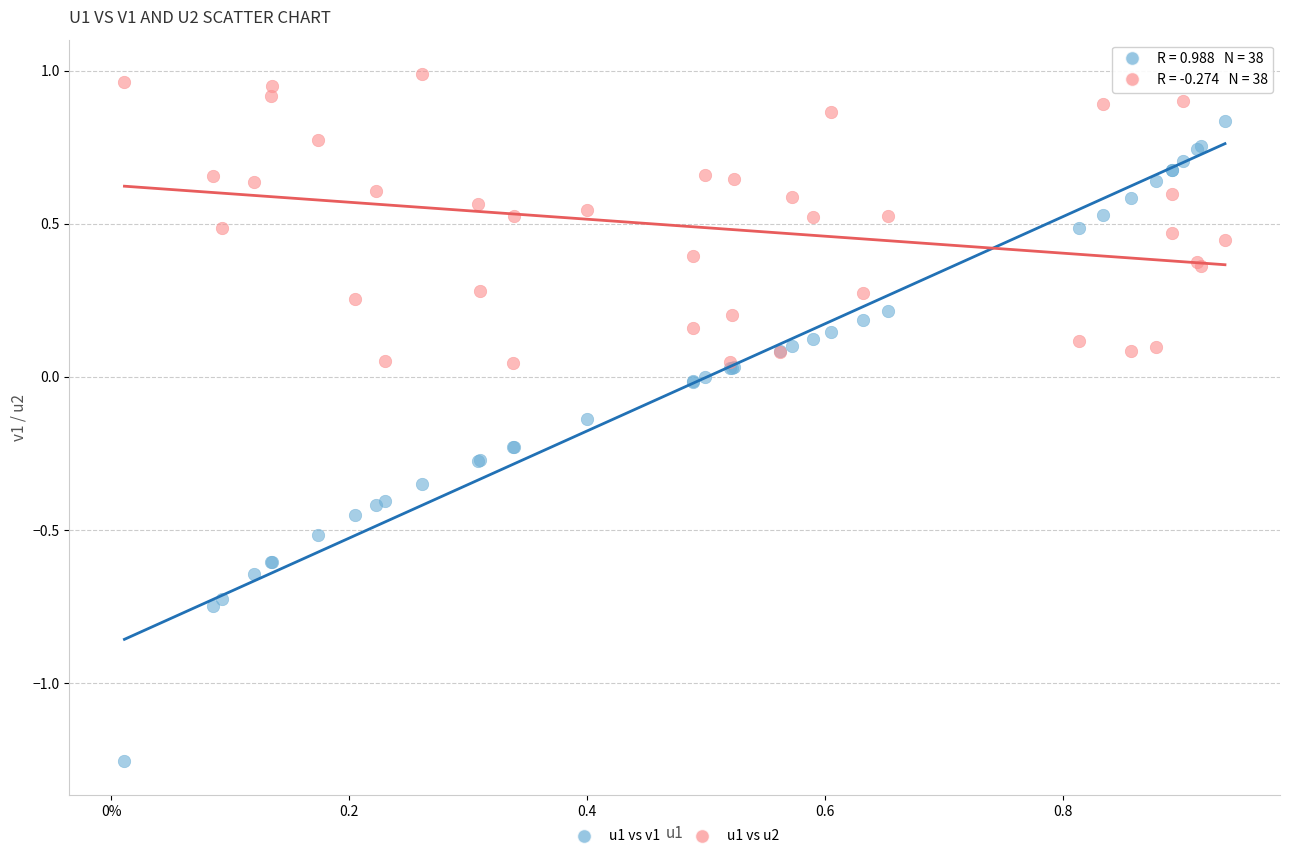

What are all the series names shown in the legend?

u1 vs v1, u1 vs u2